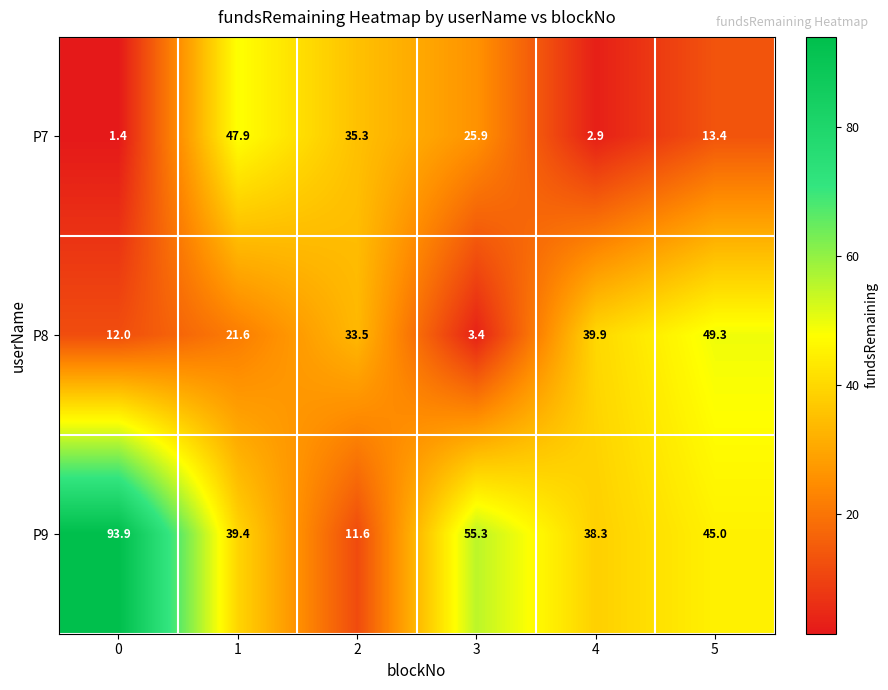

How many categories are shown in the chart?

6